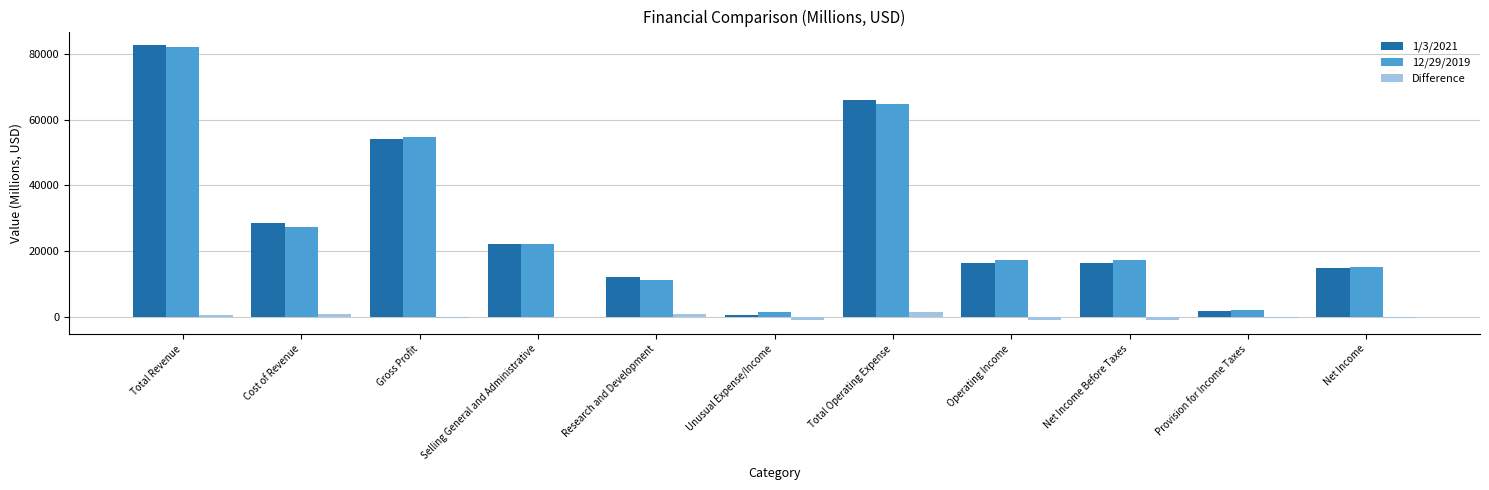

What is the total value across all series at Total Revenue?

165168